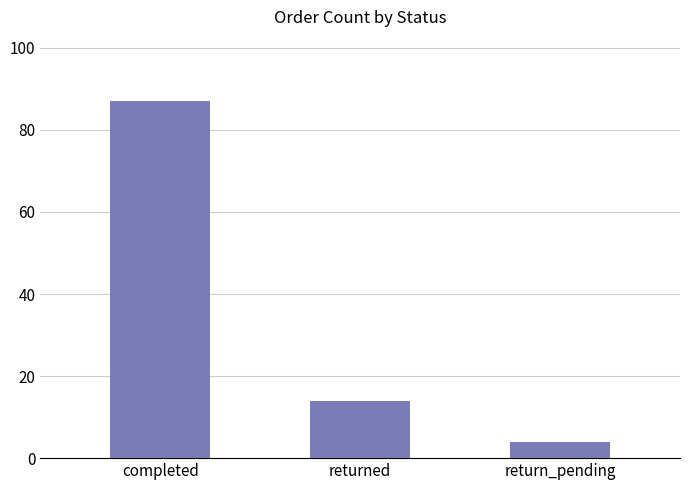

What is the average value?

35